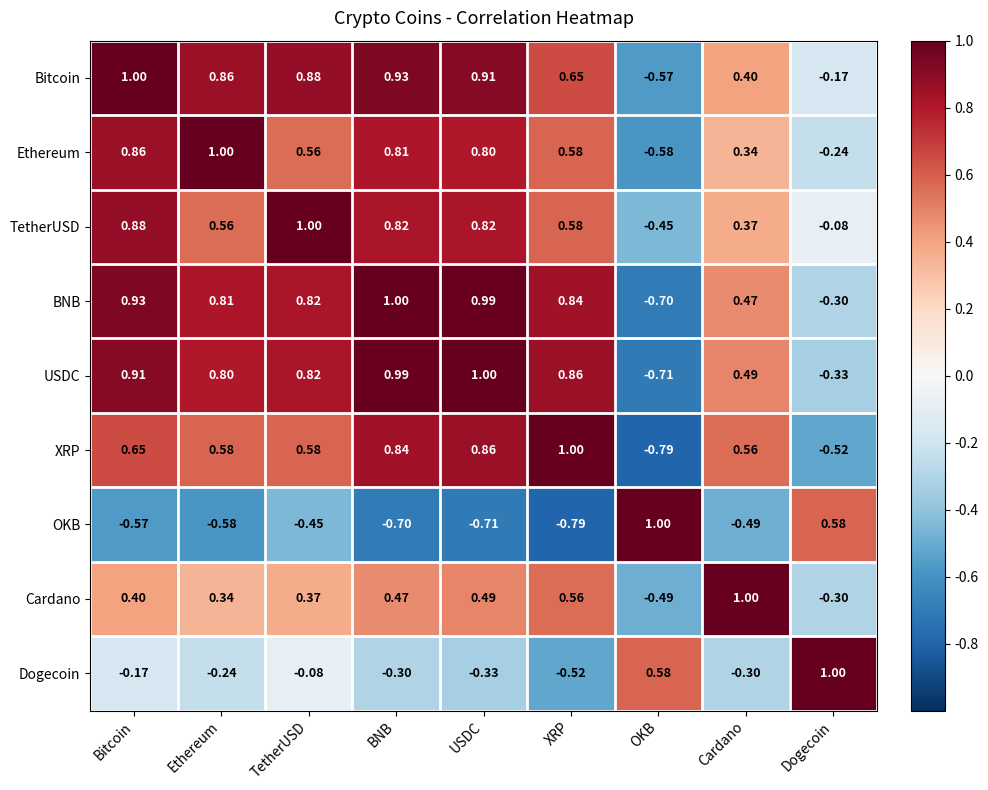

At which category is the sum across all series the highest?

Bitcoin